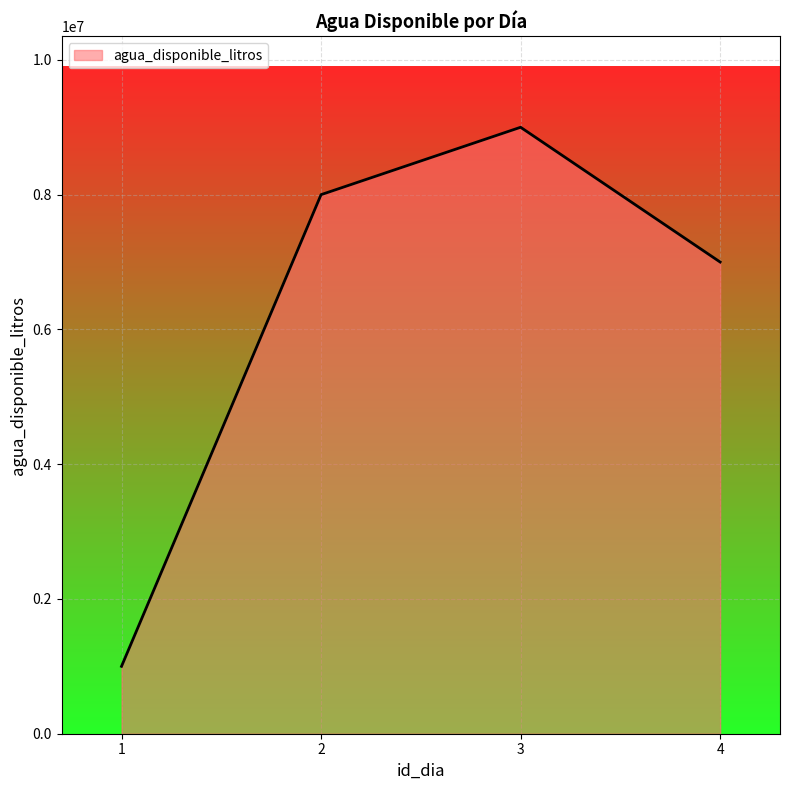

Where is the first local maximum?

3